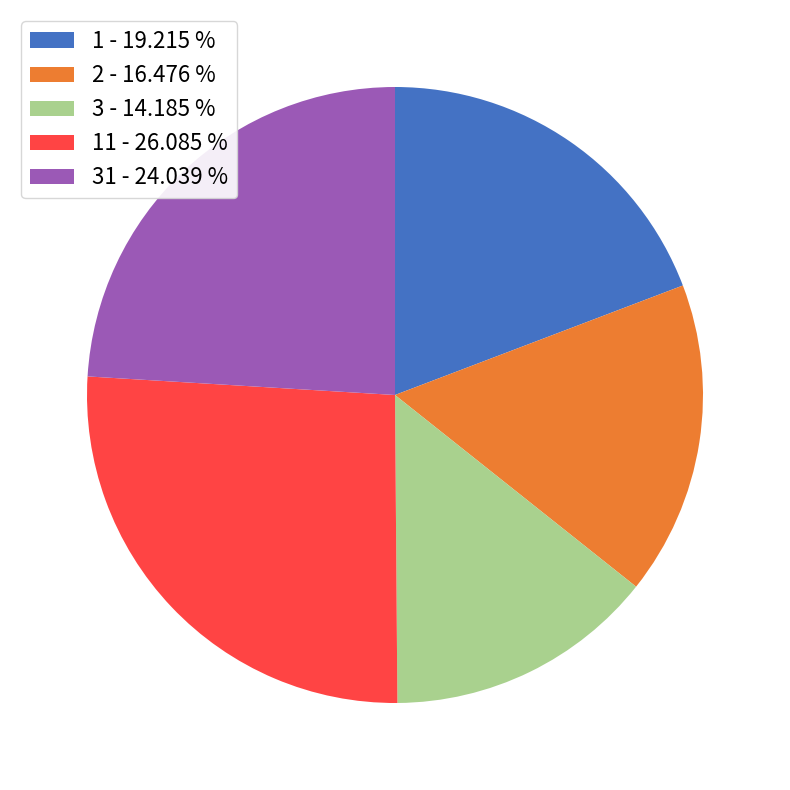

Is there a majority slice in this chart?

No